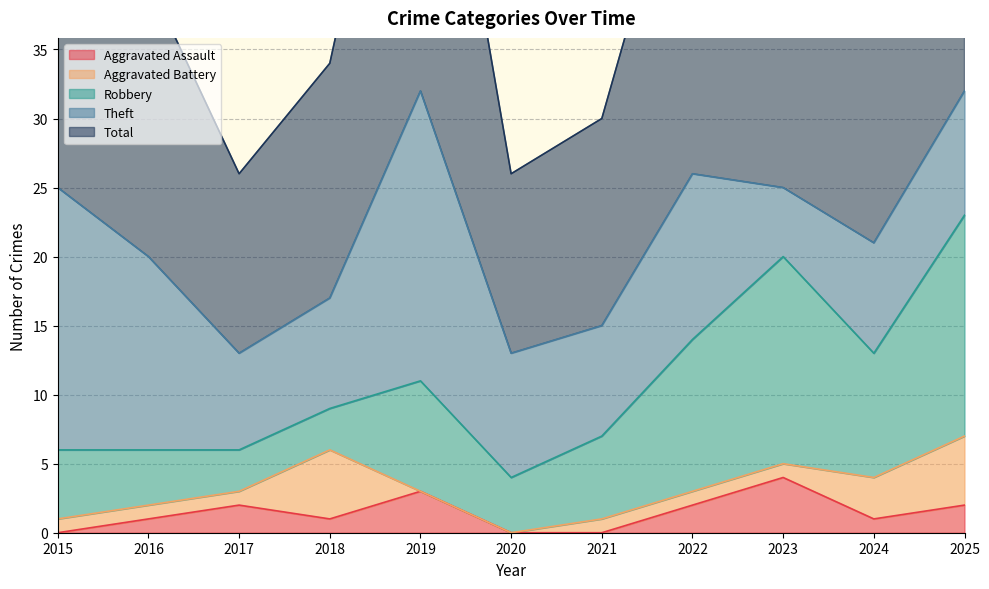

What is the value of the Aggravated Battery point at the 1st from the left?

1